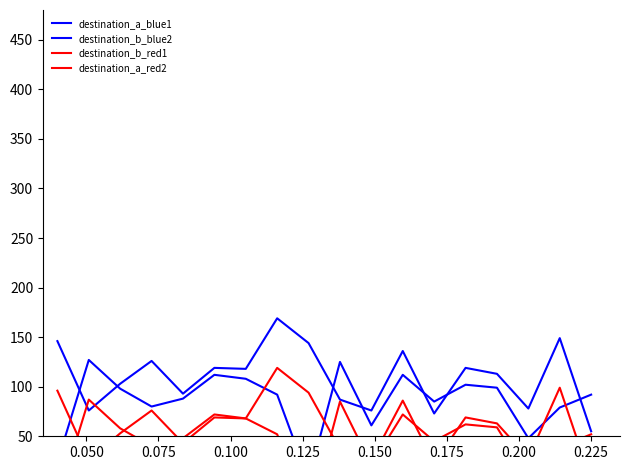

Reading right to left, transcribe all the data shown in this chart.

destination_a_blue1: 92	79	48	99	102	85	112	61	125	6	92	108	112	88	80	98	127	24
destination_b_blue2: 55	149	78	113	119	73	136	76	87	144	169	118	119	93	126	103	76	146
destination_b_red1: 5	99	28	63	69	23	86	26	37	94	119	68	69	43	76	53	26	96
destination_a_red2: 52	39	8	59	62	45	72	21	85	-34	52	68	72	48	40	58	87	-16